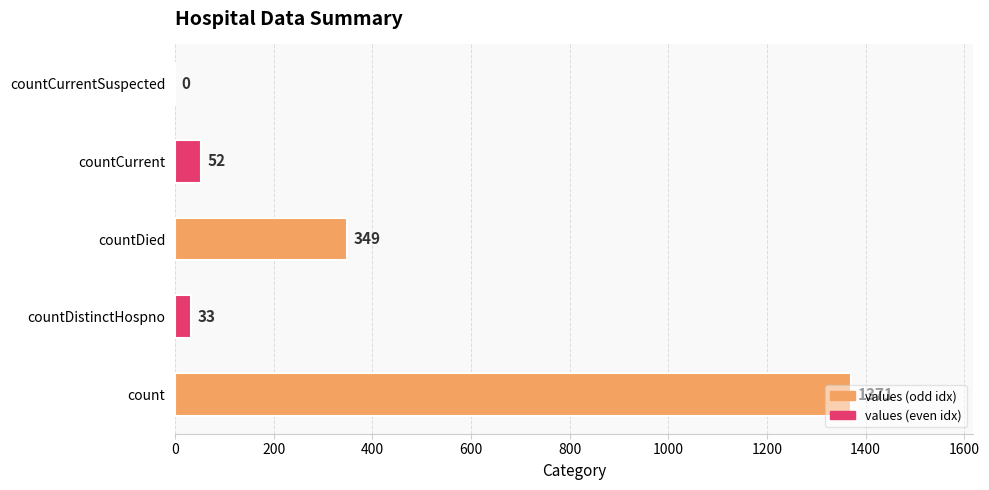

What is the maximum value shown in the chart?

1371